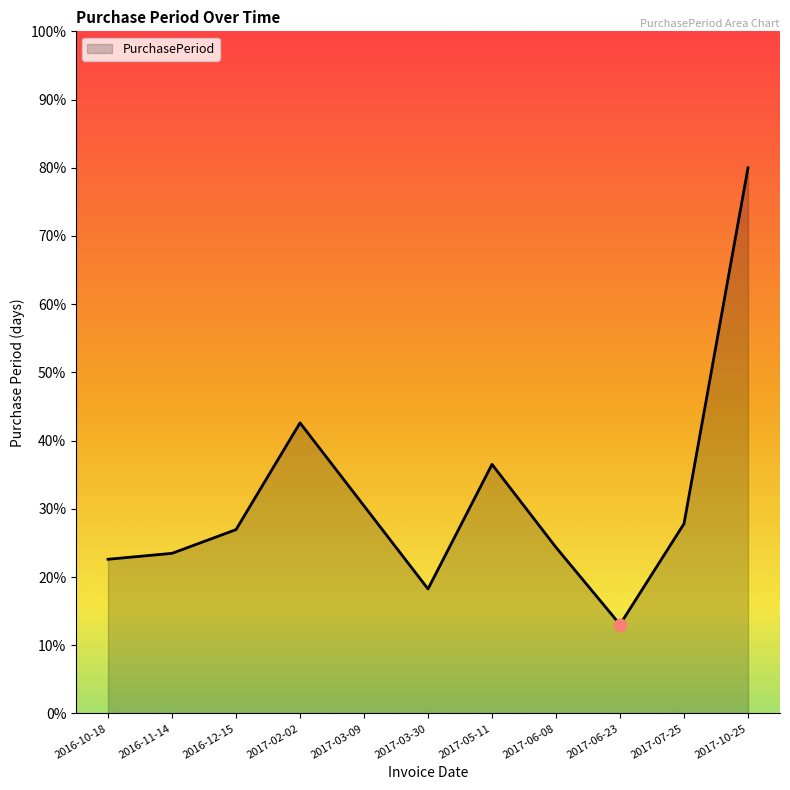

Between 2017-07-25 and 2017-06-23, which is larger?

2017-07-25